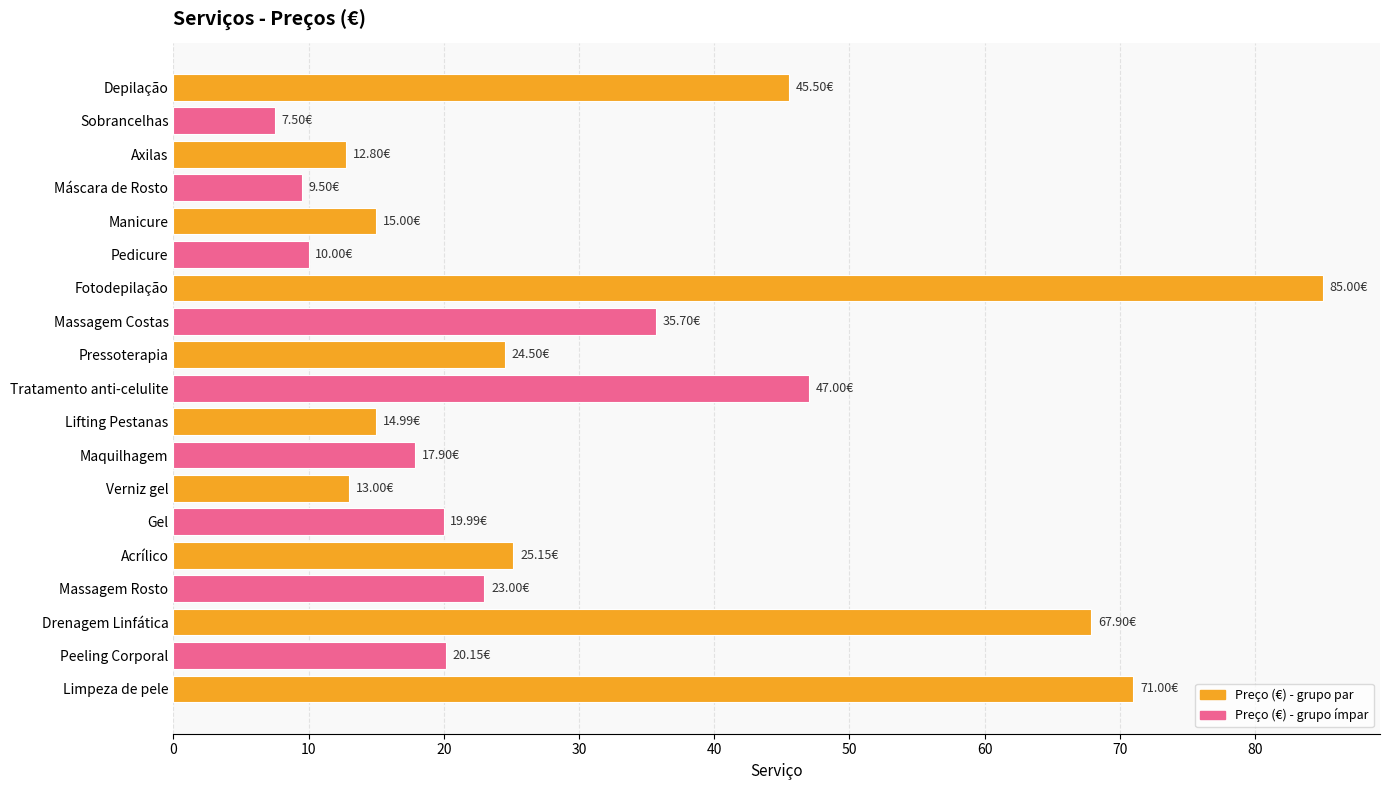

What is the average value?

29.8